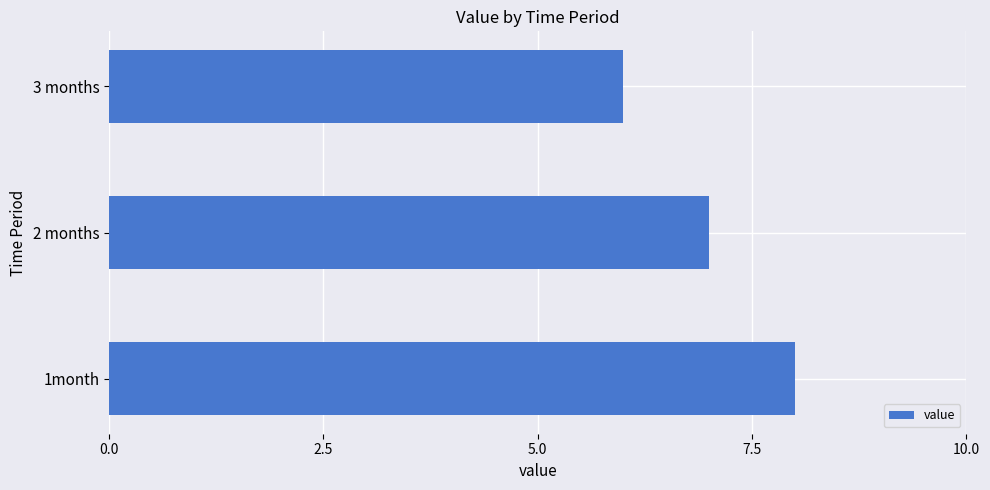

Count the values in the range 6 to 8.

3